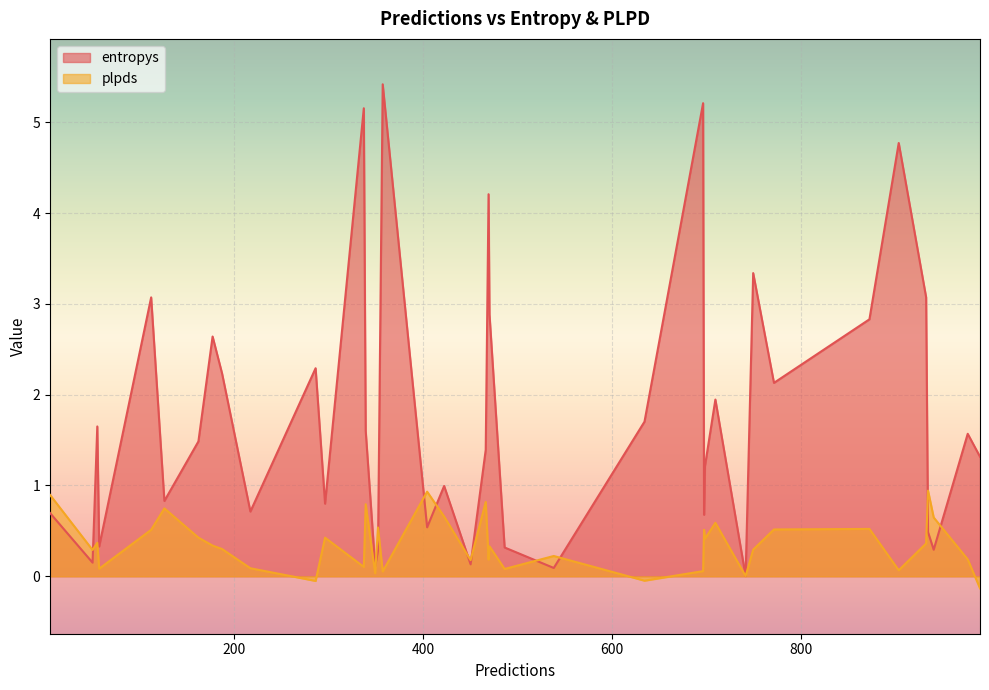

What is the average value of the entropys series?

1.8